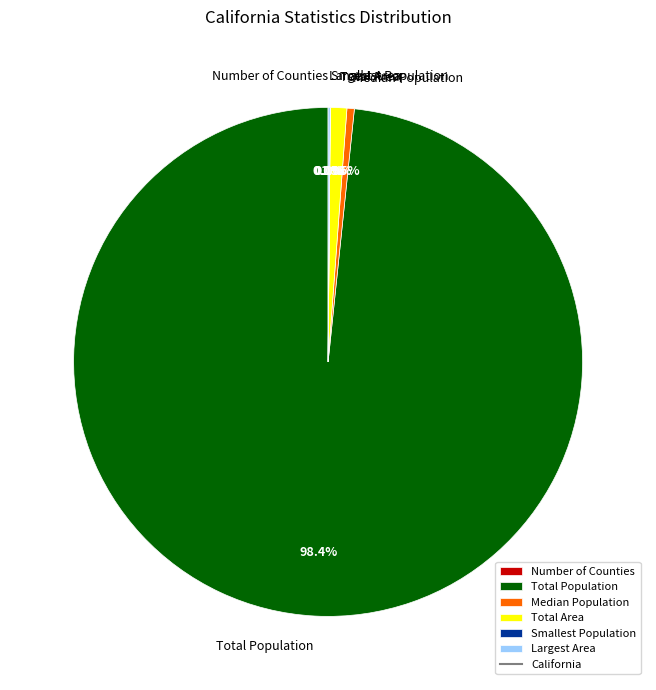

Is there any slice that represents more than half of the pie?

Yes